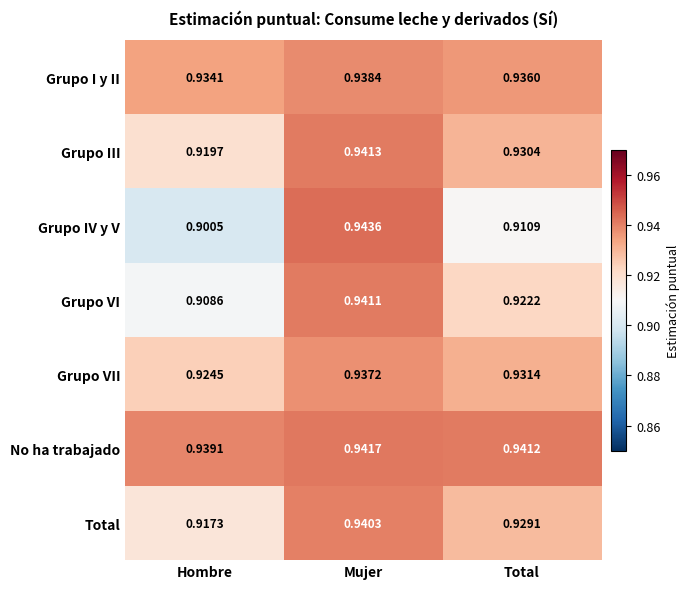

What is the total value across all series at Total?

6.5